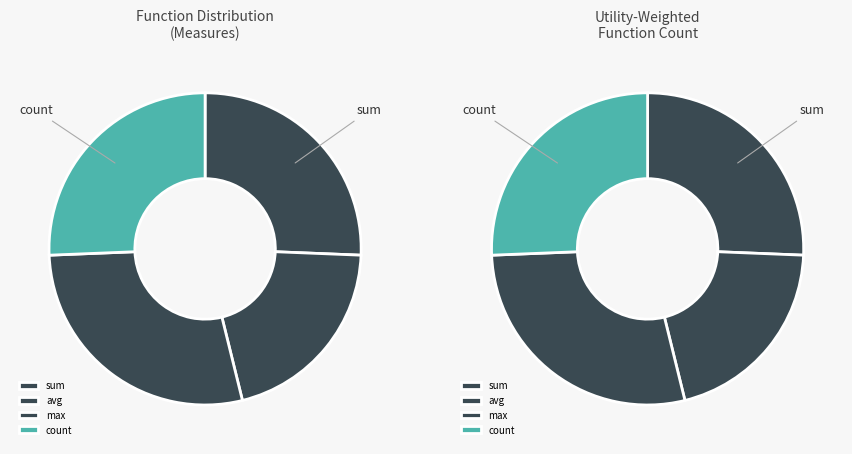

Combined, what portion of the pie is avg and sum?

51.2%